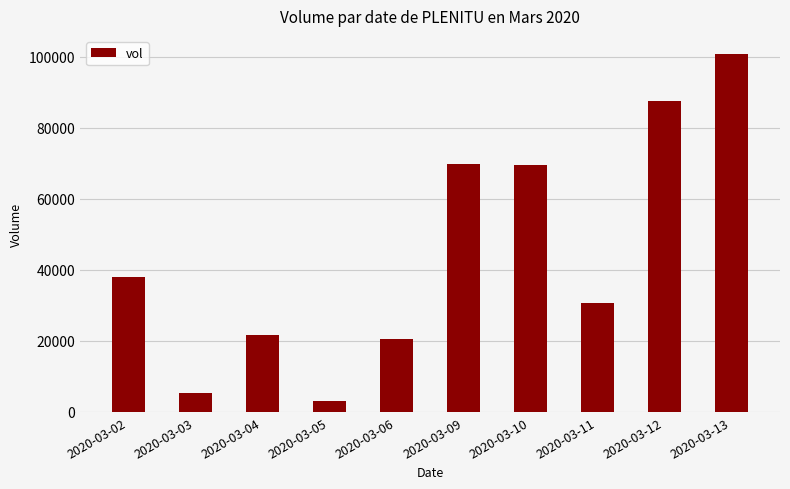

Count the number of categories in the chart.

10